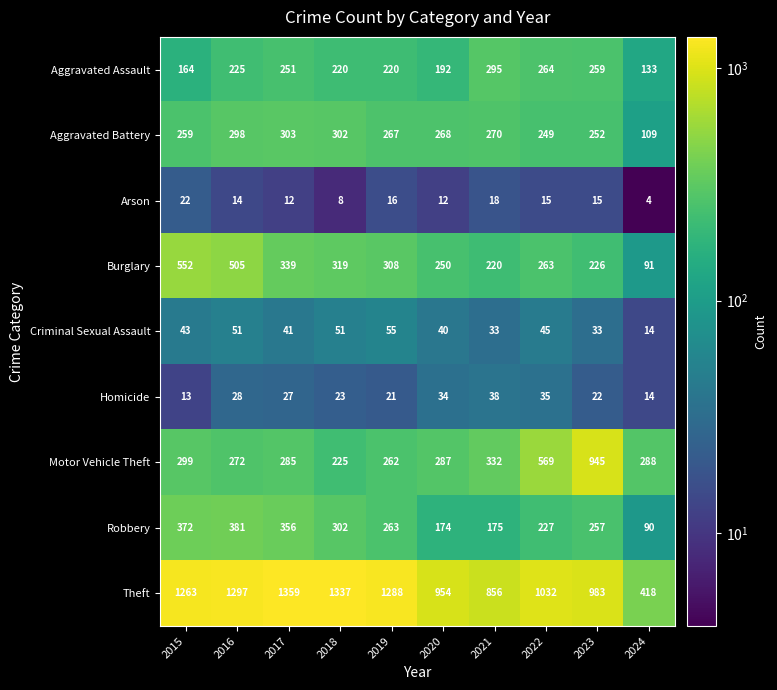

Which series has the largest total across all categories?

Theft